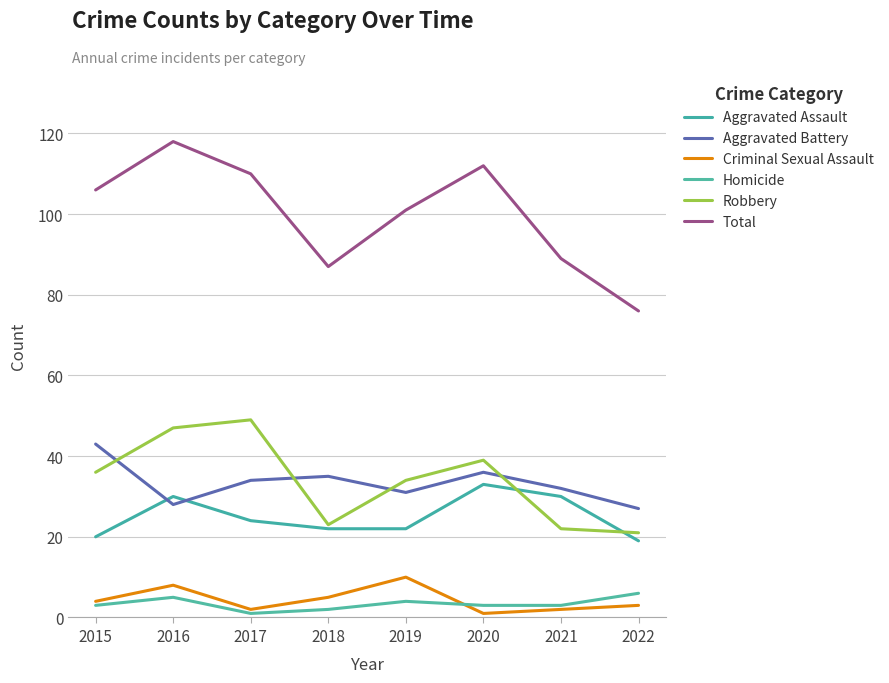

Count the Homicide values in the range 3 to 5.

5